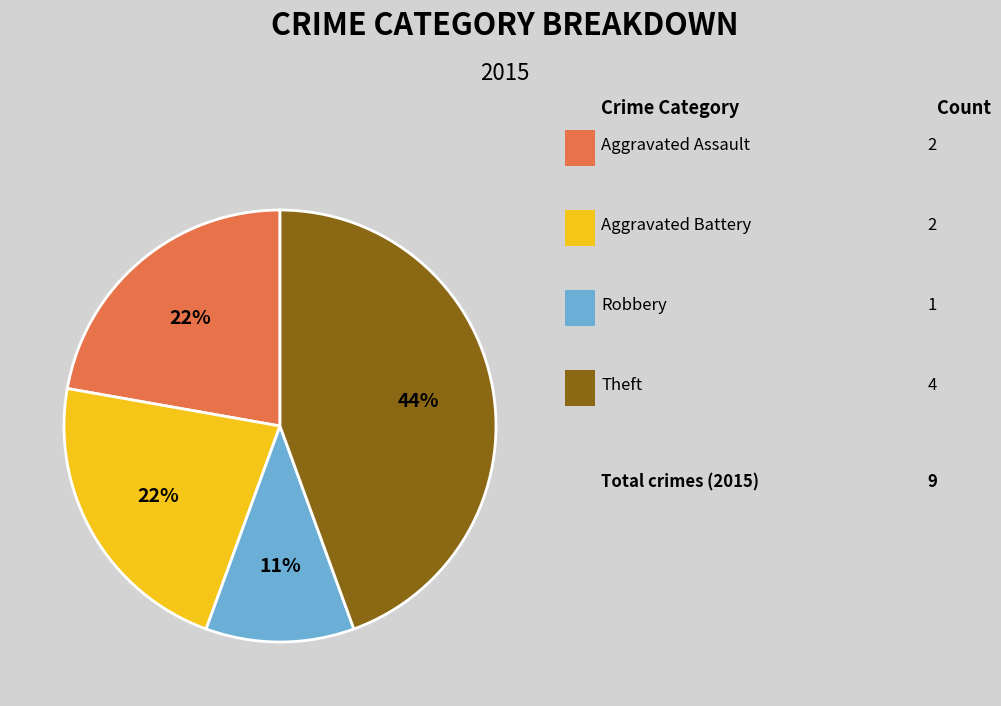

To the nearest percent, what is the average slice percentage?

25%